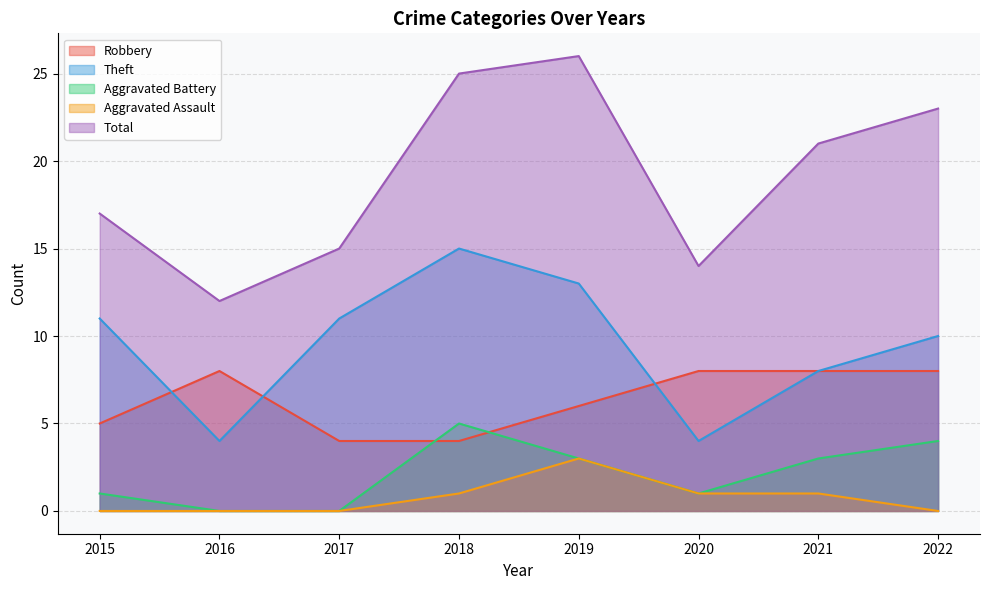

The Aggravated Assault series shows 1 at 2020. True or false?

True